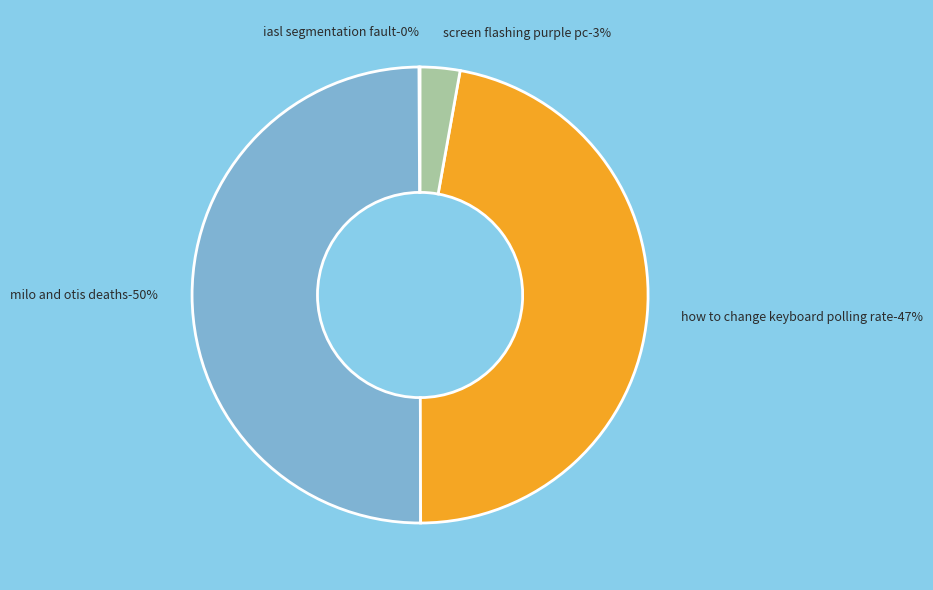

Is it true that 163879 is 56% of the pie?

False